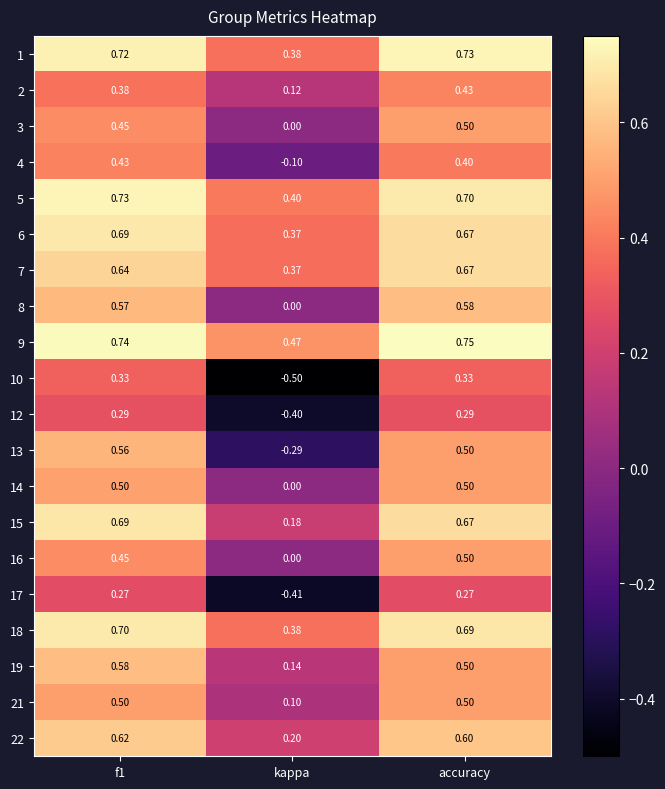

Is the value of 10 at f1 greater than the value of 4 at accuracy?

No